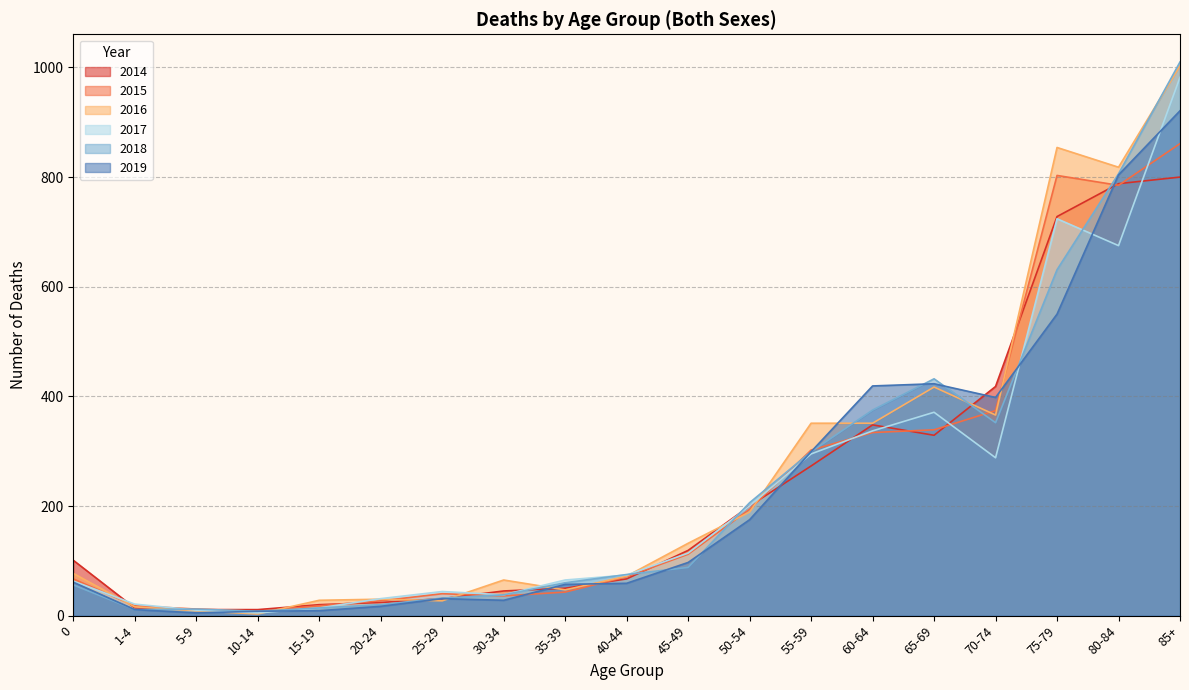

The value of 2016 at 70-74 is 366. True or false?

True